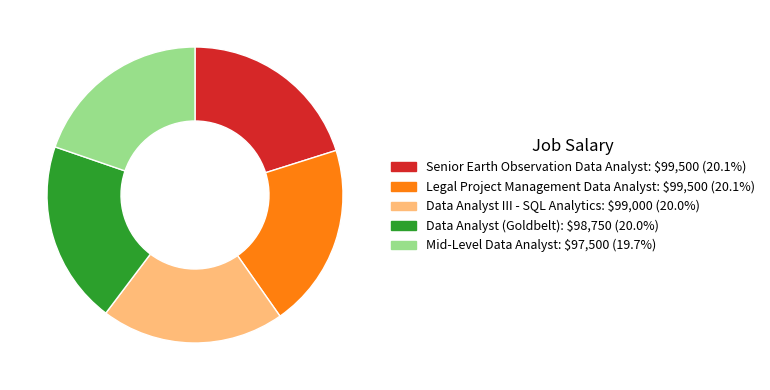

Does Mid-Level Data Analyst: $97,500 (19.7%) account for over 50% of the chart?

No